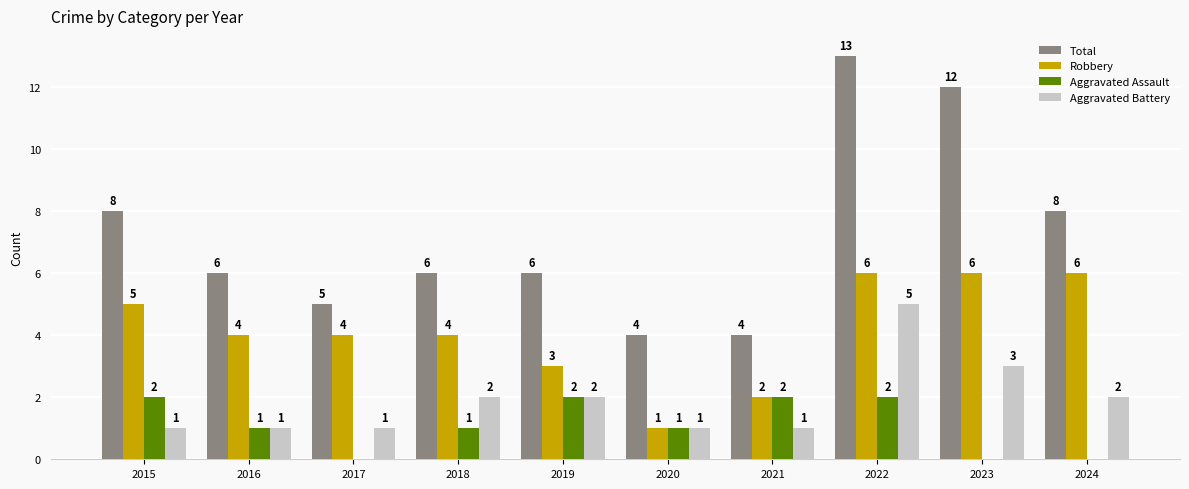

What is the highest value of the Aggravated Assault series?

2